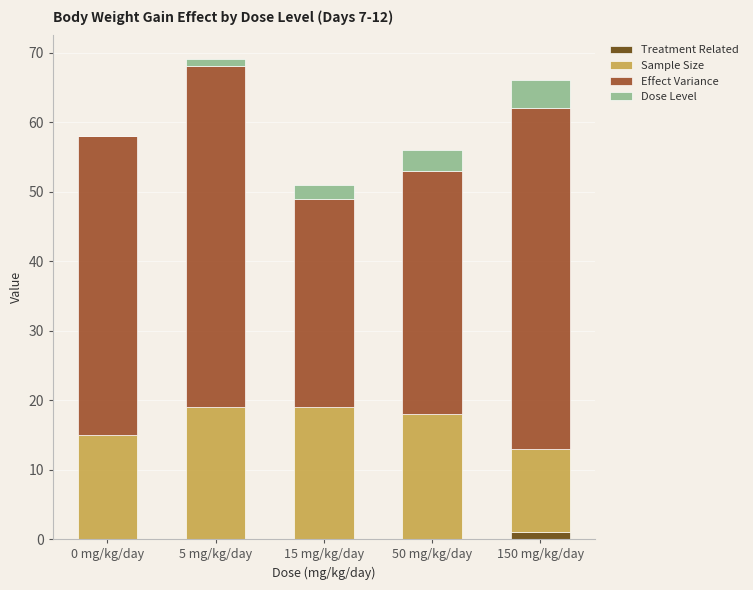

Does the chart contain stacked bars?

Yes